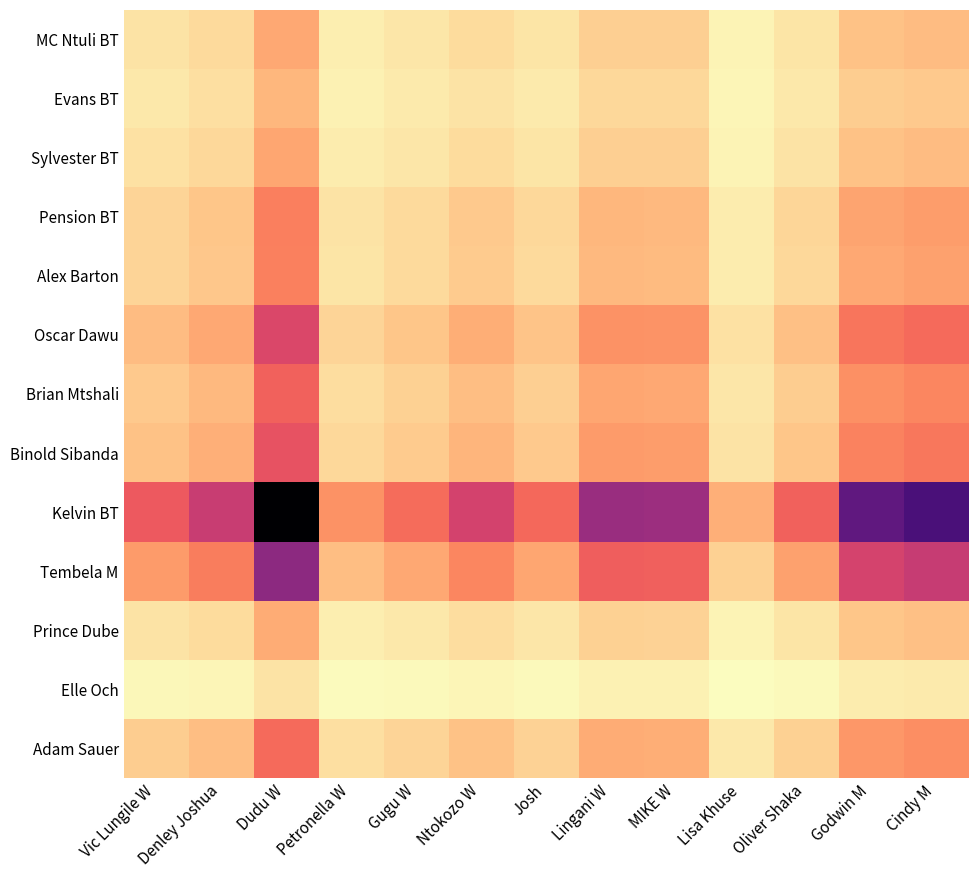

Which series has the largest total across all categories?

Kelvin BT